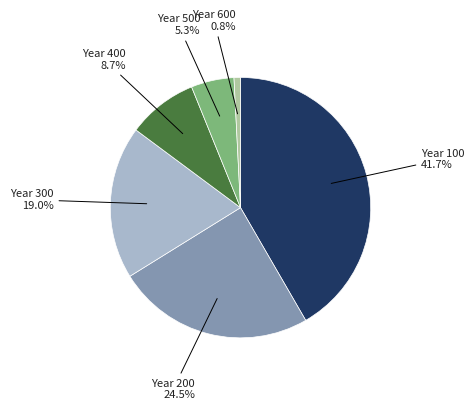

Which category has the biggest portion of the pie?

Year 100